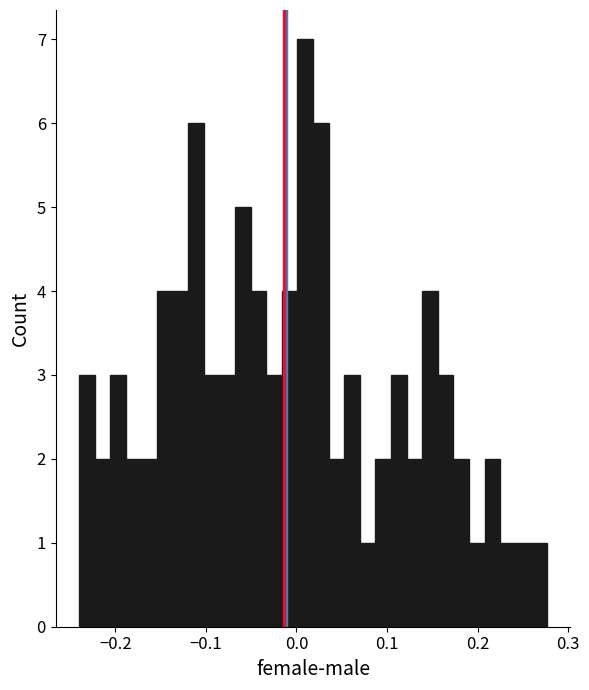

Read against the x-axis, roughly where is the centre of the tallest bar?

0.01